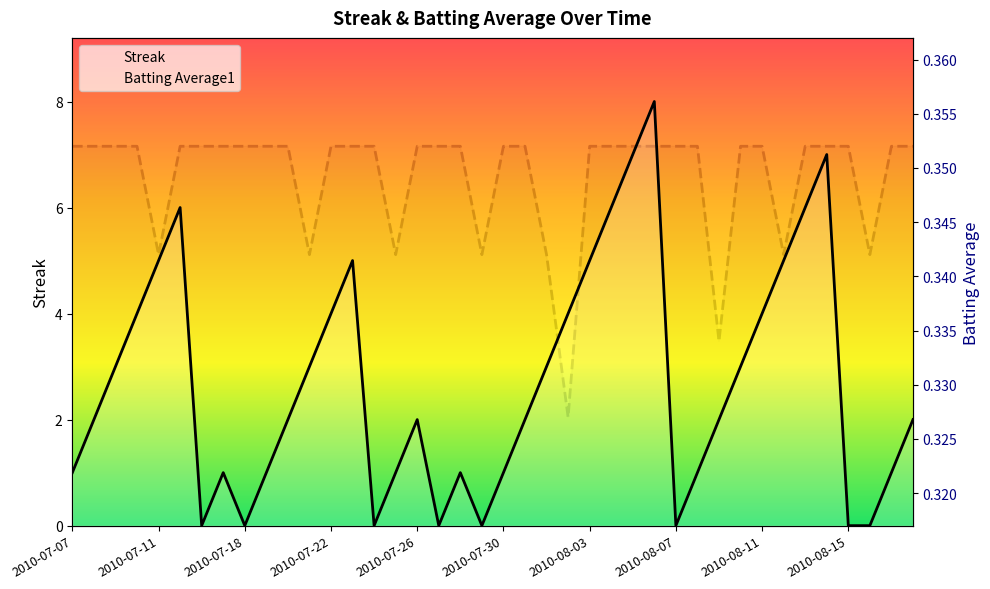

Between 14 and 20, which series saw the biggest shift?

Streak